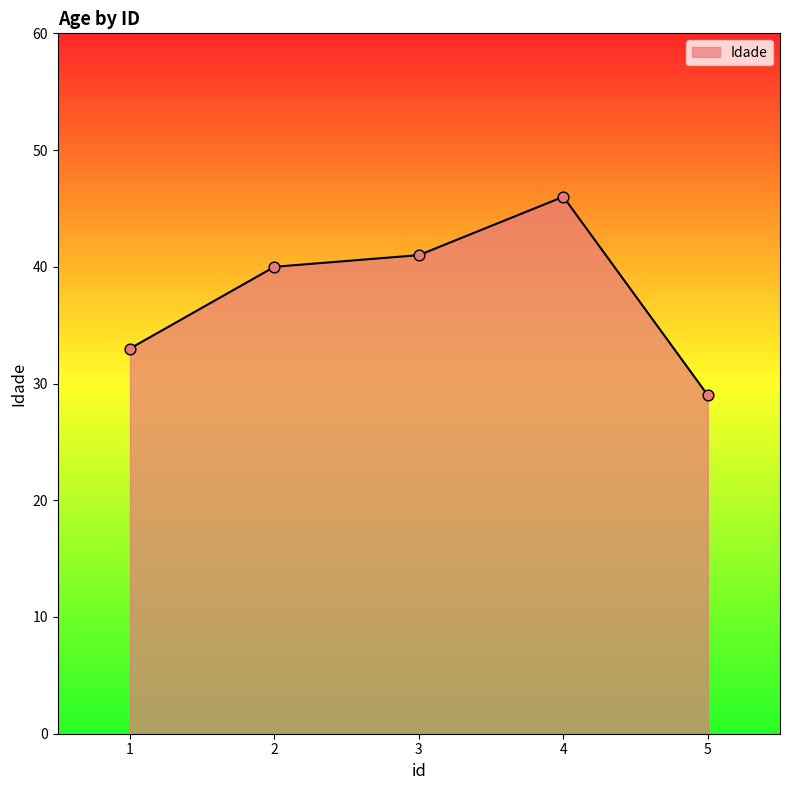

What is the change in value from 1 to 4?

+13